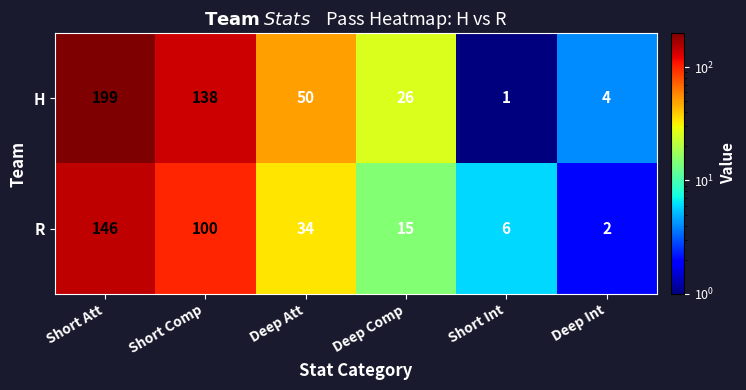

What is the total value across all series at Short Comp?

238